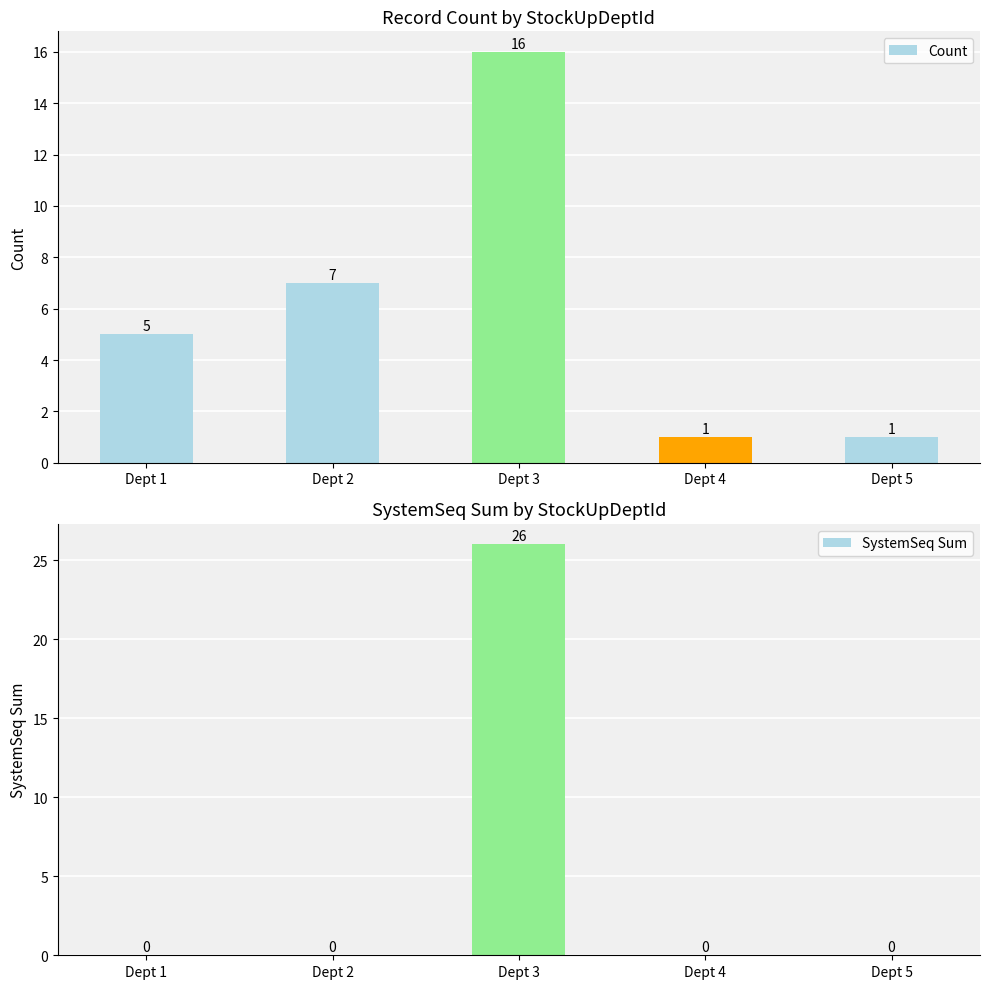

Is it true that Count equals 26 at Dept 3?

False